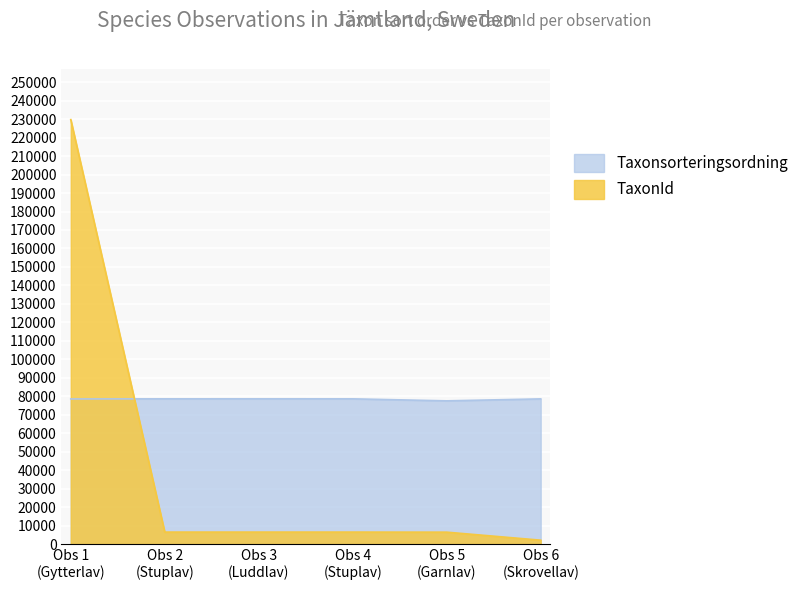

What is the difference between the maximum and minimum values in the TaxonId series?

227667